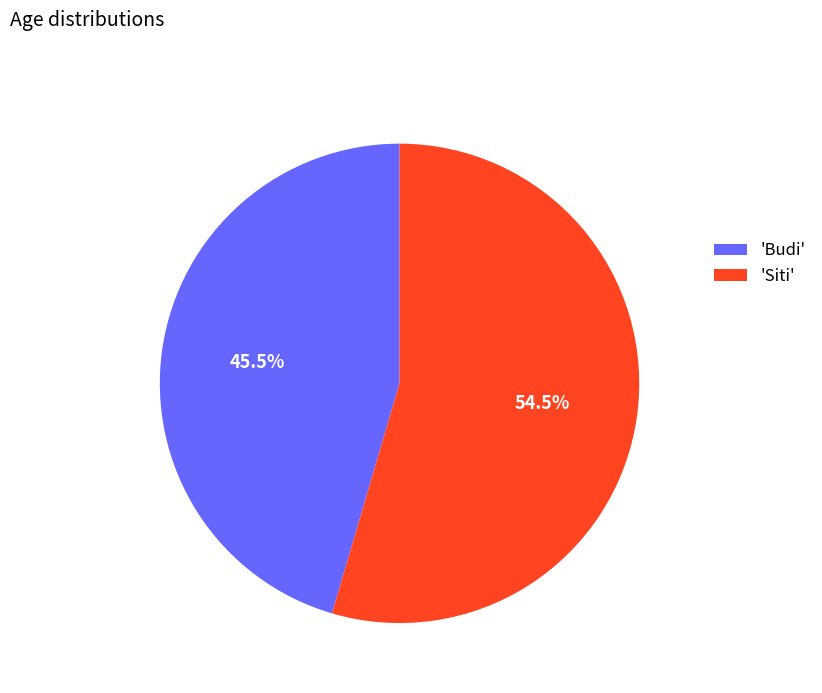

What is the largest slice in the pie chart?

'Siti'